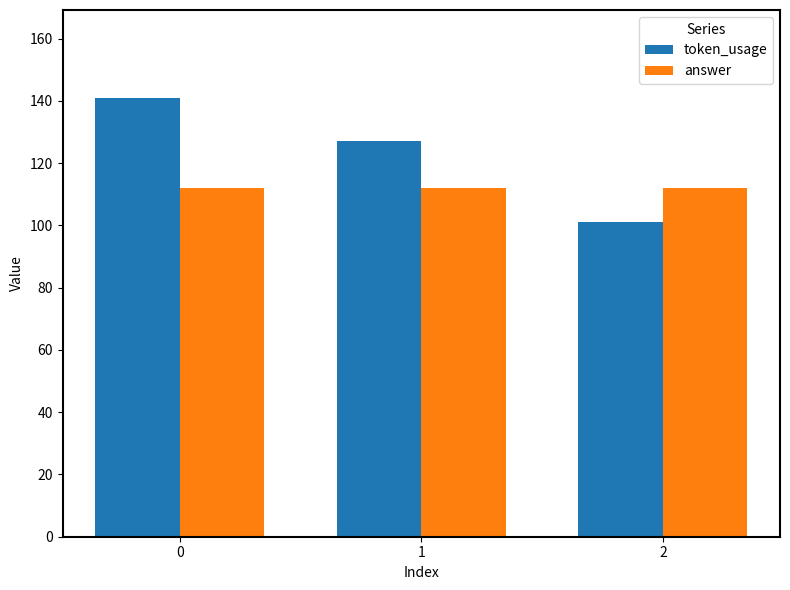

Which series has the largest range (max minus min)?

token_usage